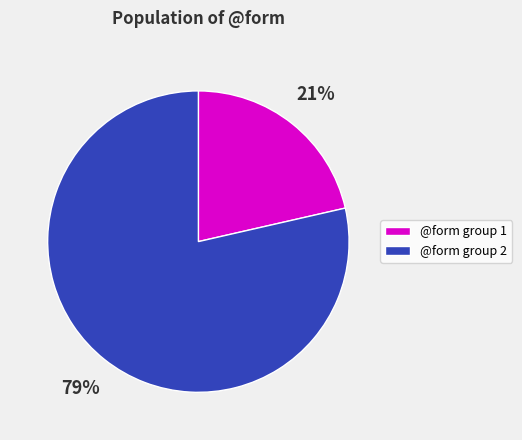

How many segments does this pie chart have?

2